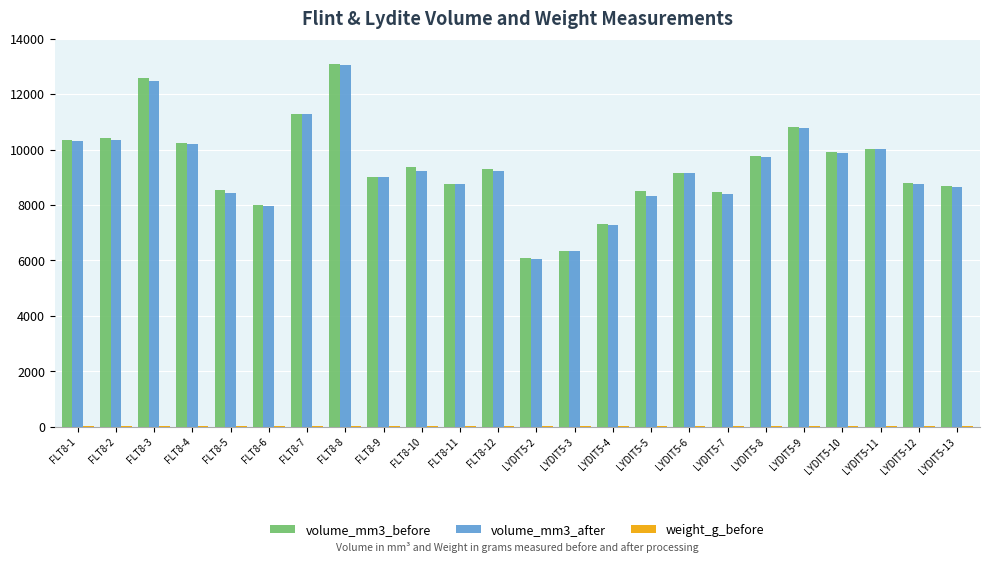

At which category is the sum across all series the highest?

FLT8-8